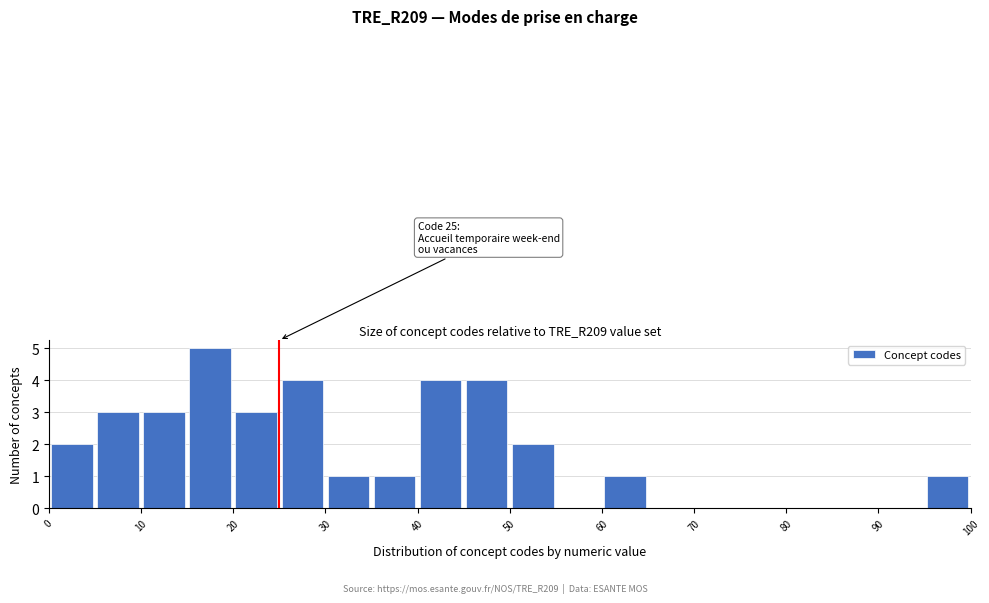

Over which range of the x-axis is the bar tallest?

15 to 20